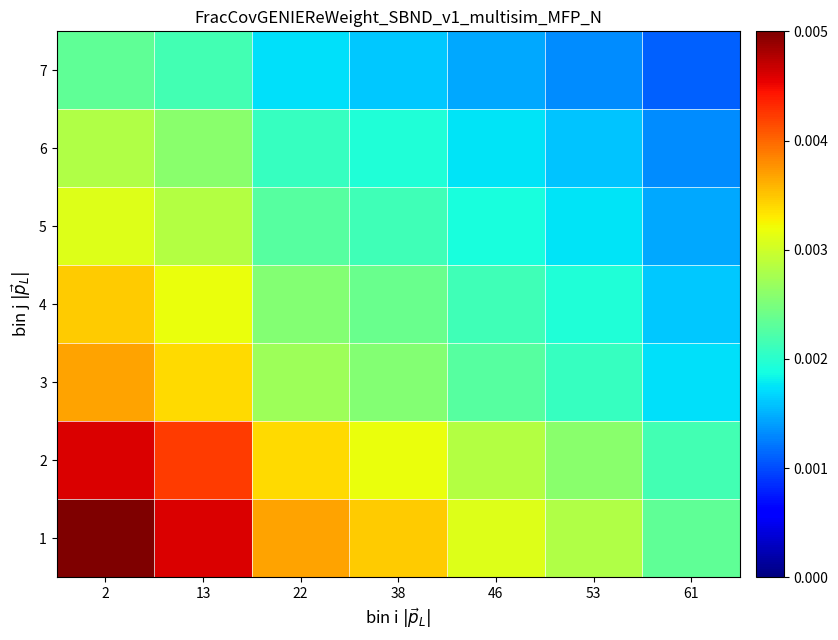

Rank the series at 22 from lowest to highest value.

7, 6, 5, 4, 3, 2, 1